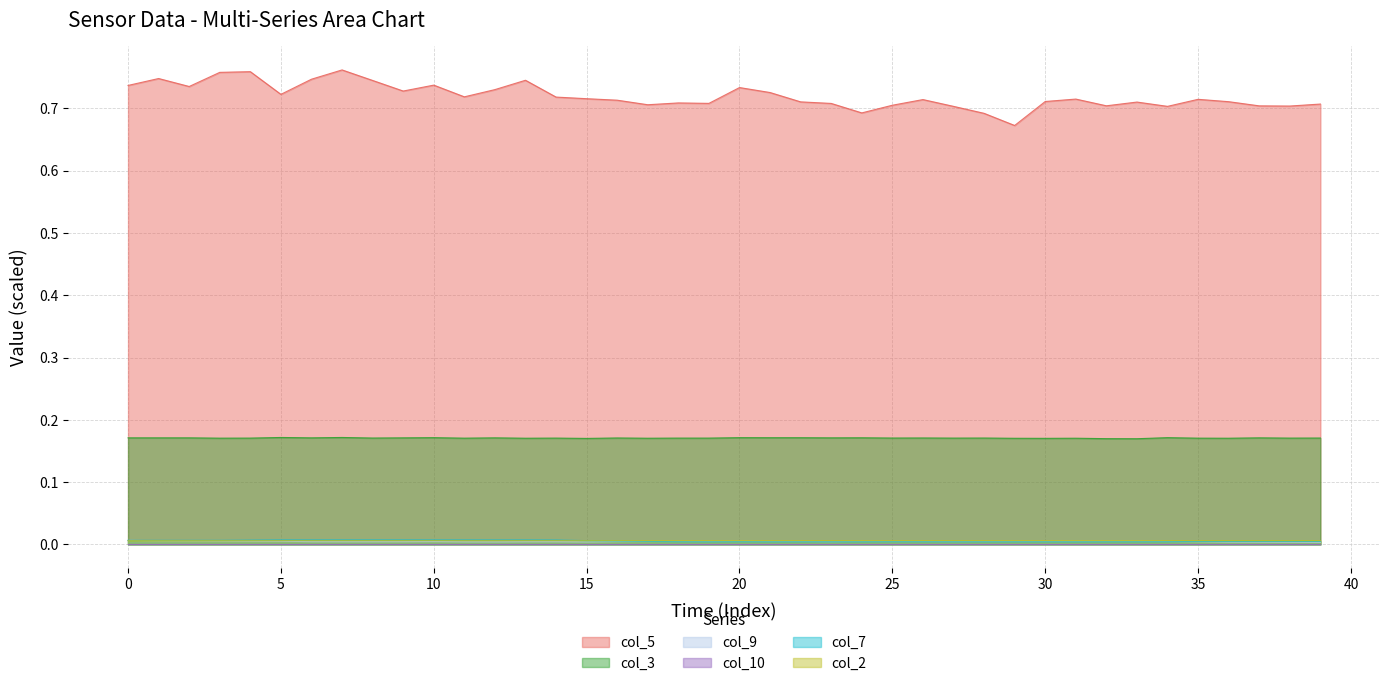

Which series has the largest range (max minus min)?

col_5